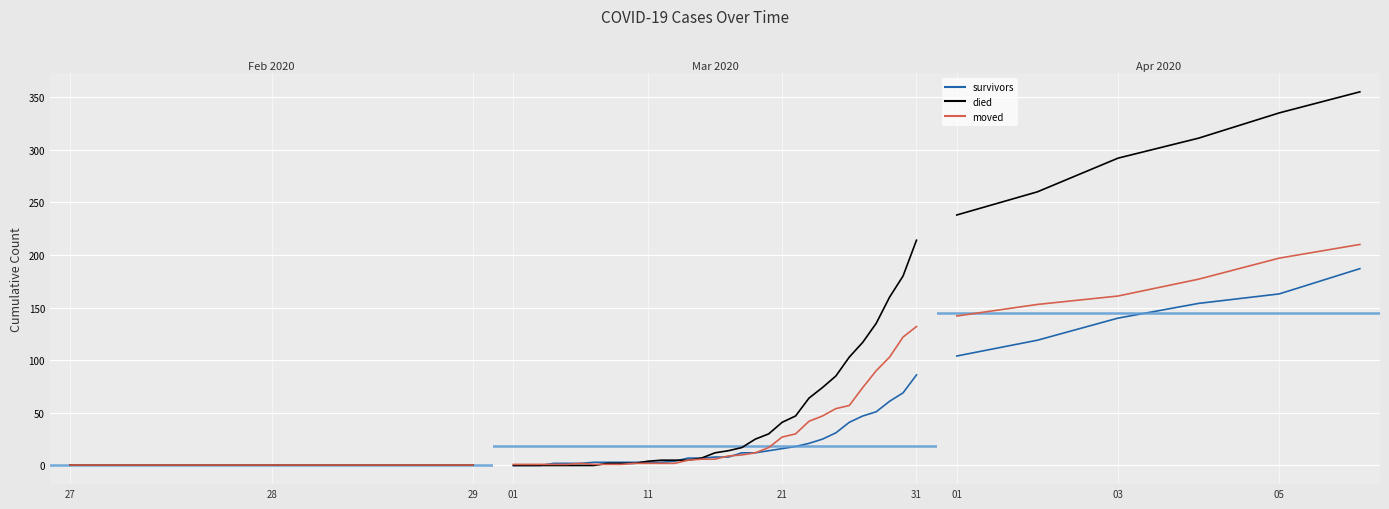

The value of died at 2020-03-22 is 23. True or false?

False